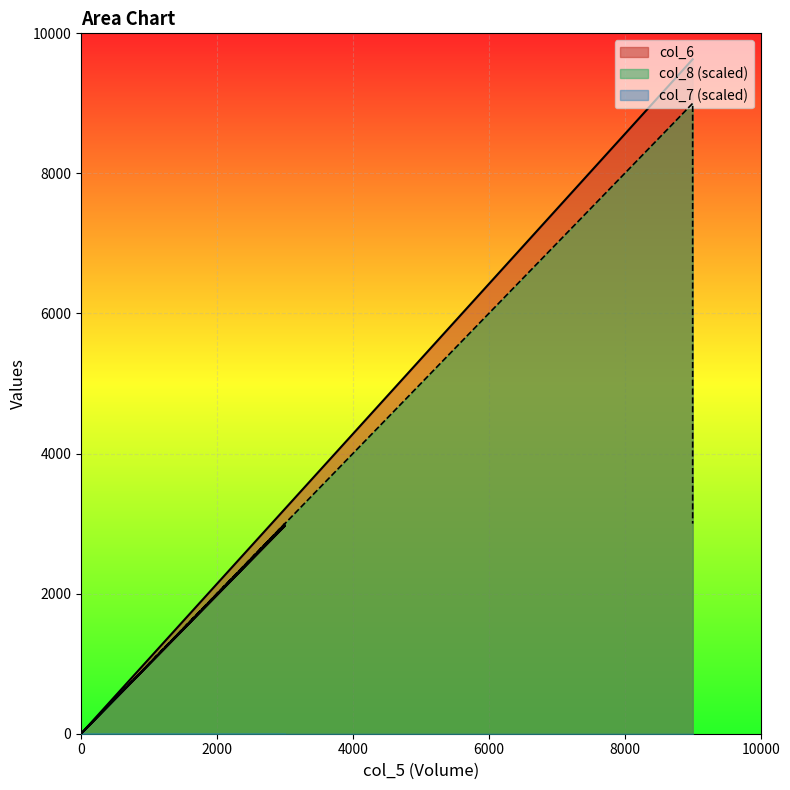

Between 0 and 9000, which series saw the biggest shift?

col_6